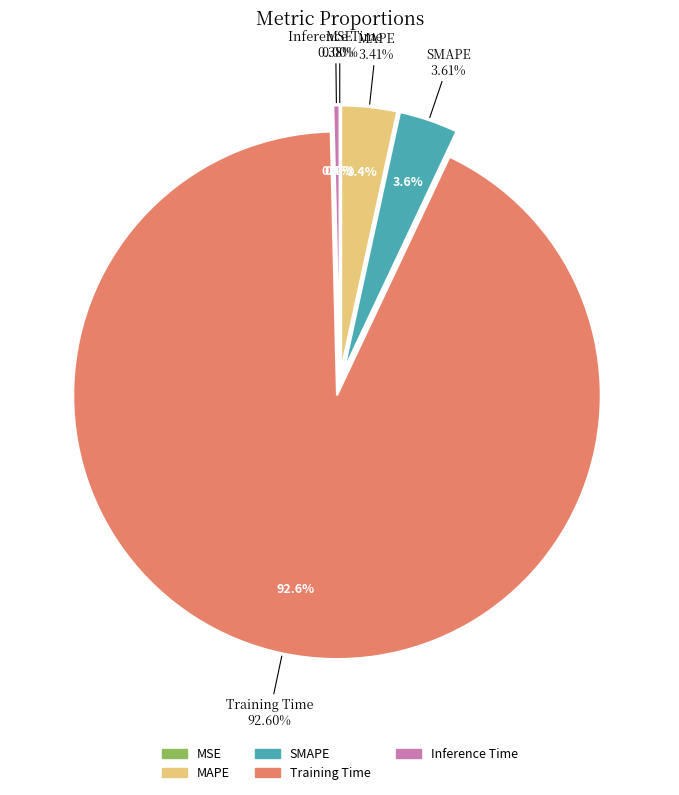

Is it true that SMAPE is 4% of the pie?

True